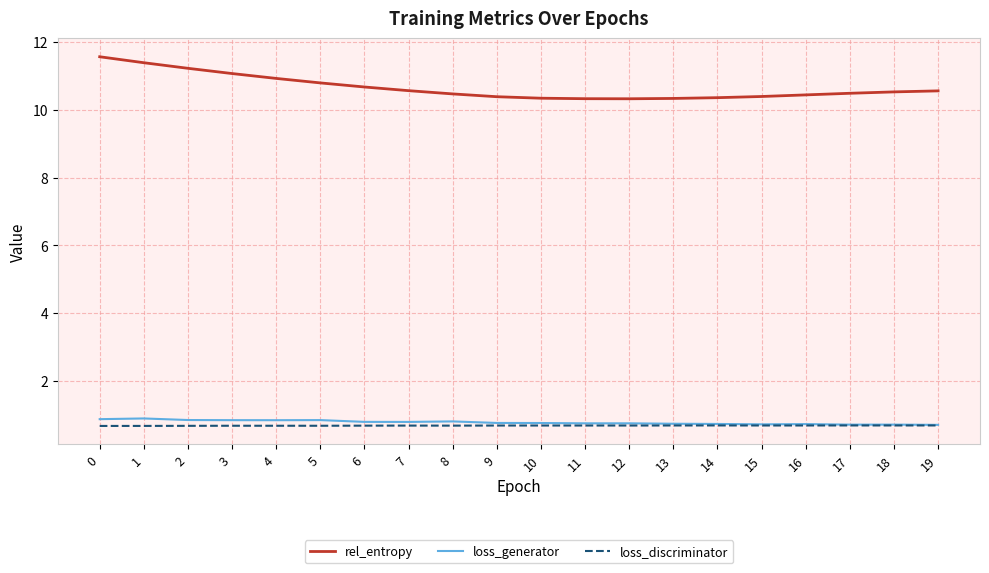

True or false: loss_generator and rel_entropy intersect in this chart.

False